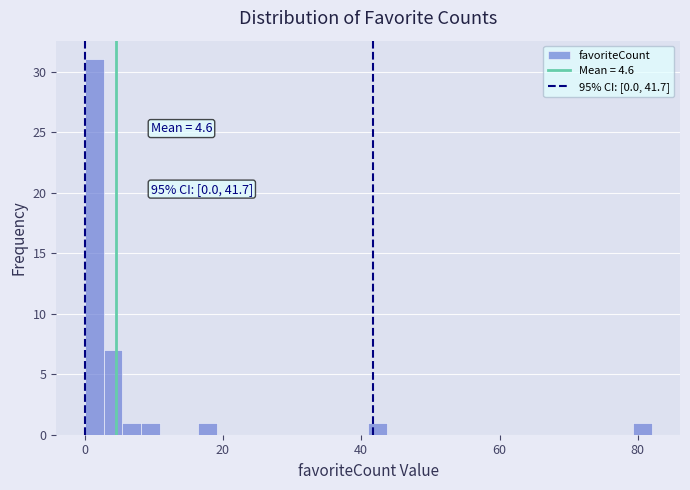

Around what value on the x-axis is the tallest bar? Give the approximate position of its centre, as read against the axis.

2